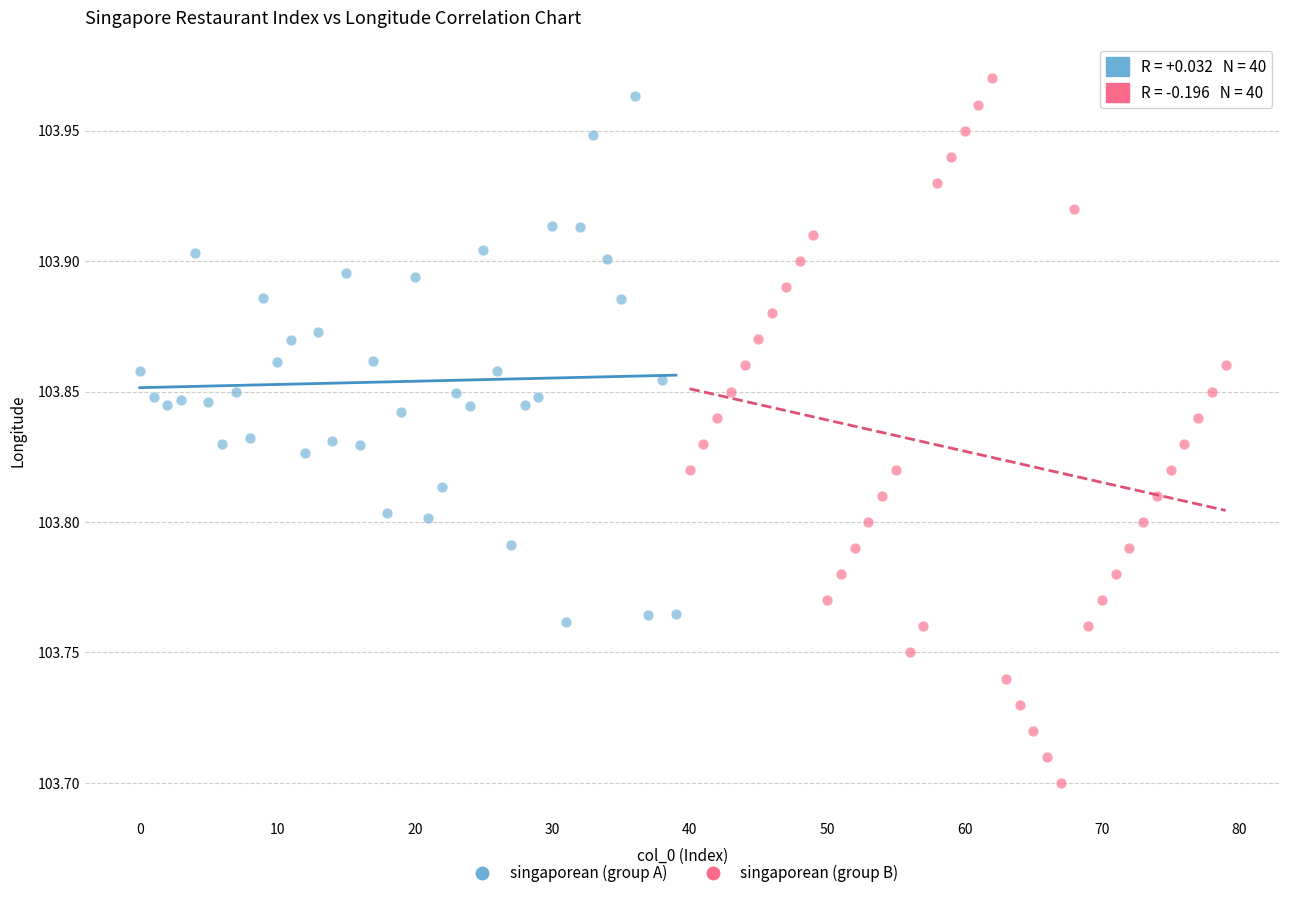

Which series has the widest spread of Y values?

singaporean (group B)